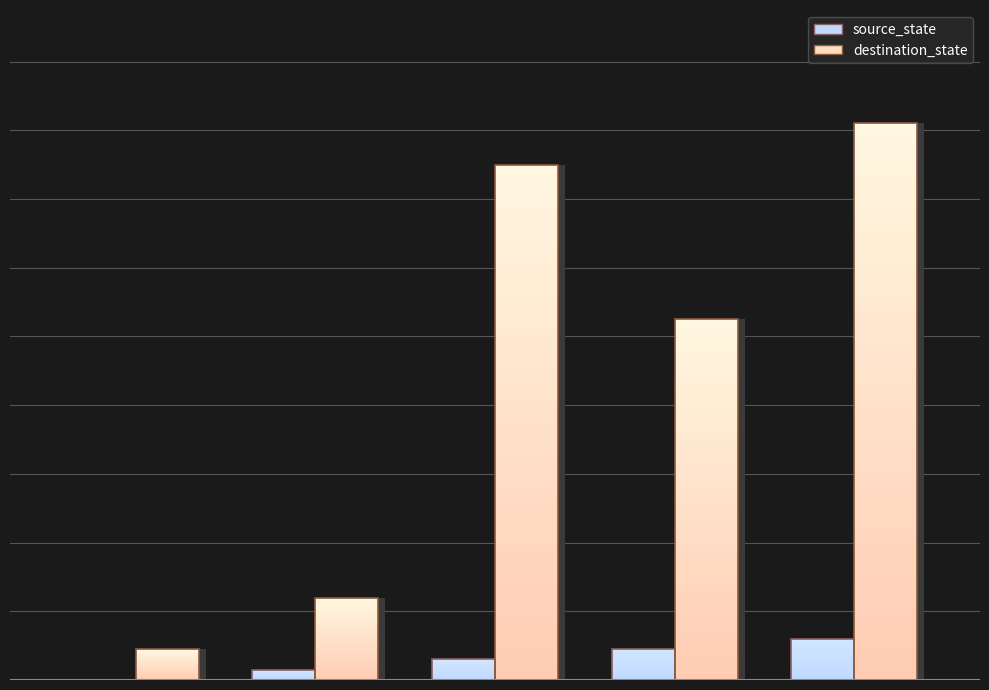

List the labels in order of destination_state value, smallest first.

0, 1, 3, 2, 4